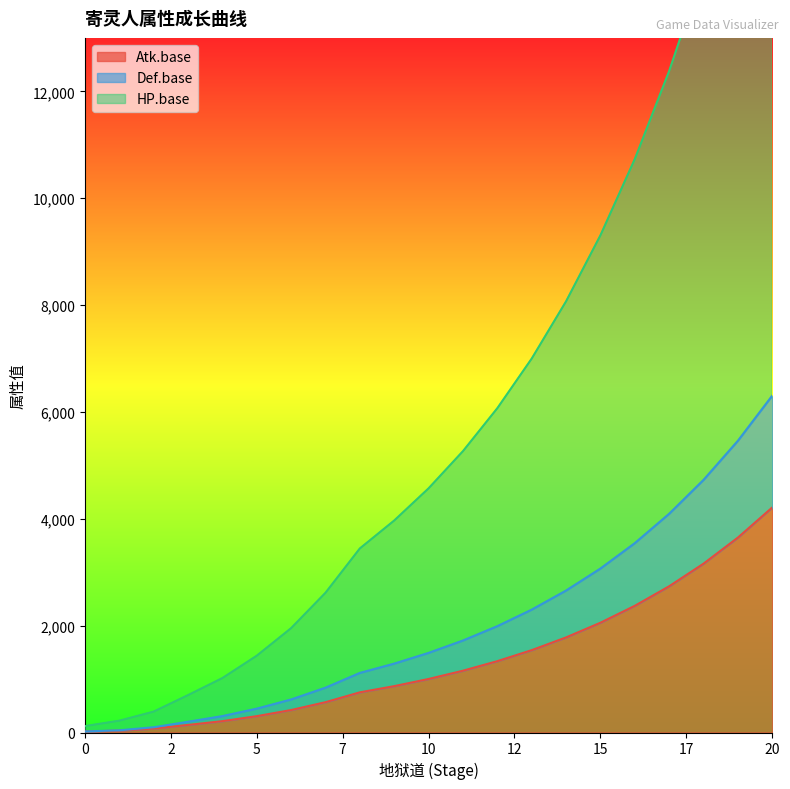

What is the value of the Def.base point at the 6th from the left?

446.7